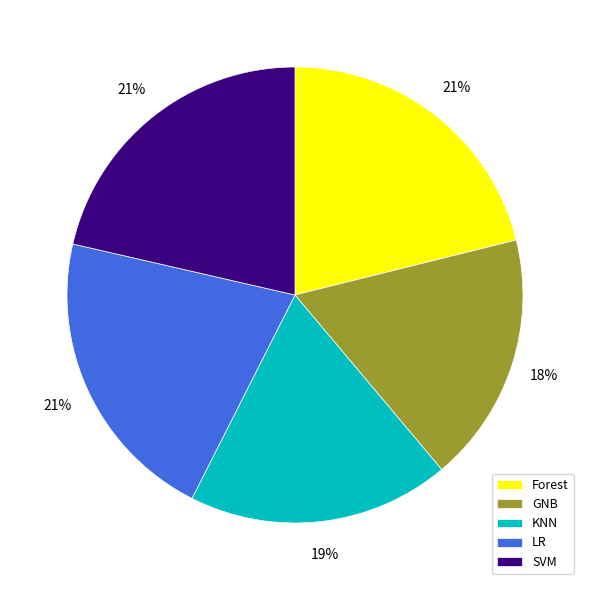

How many segments does this pie chart have?

5